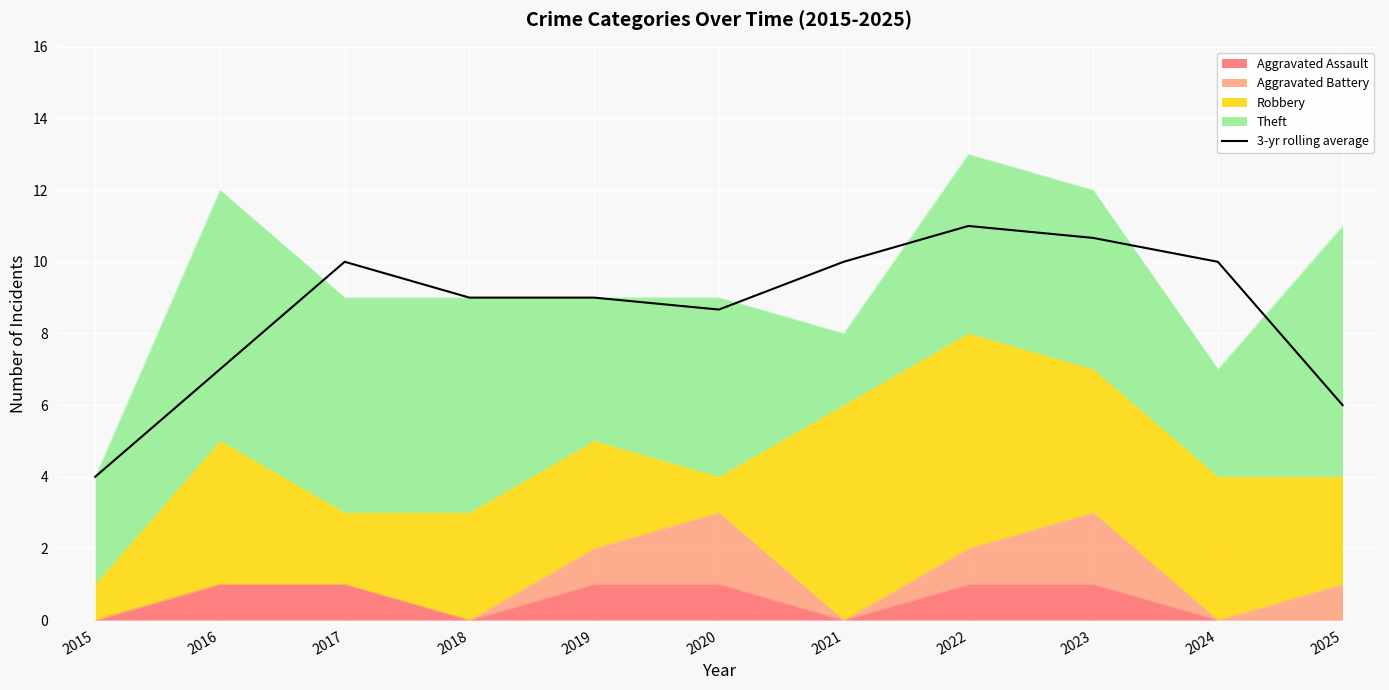

The chart shows a value of 10.0 at 2017. True or false?

True